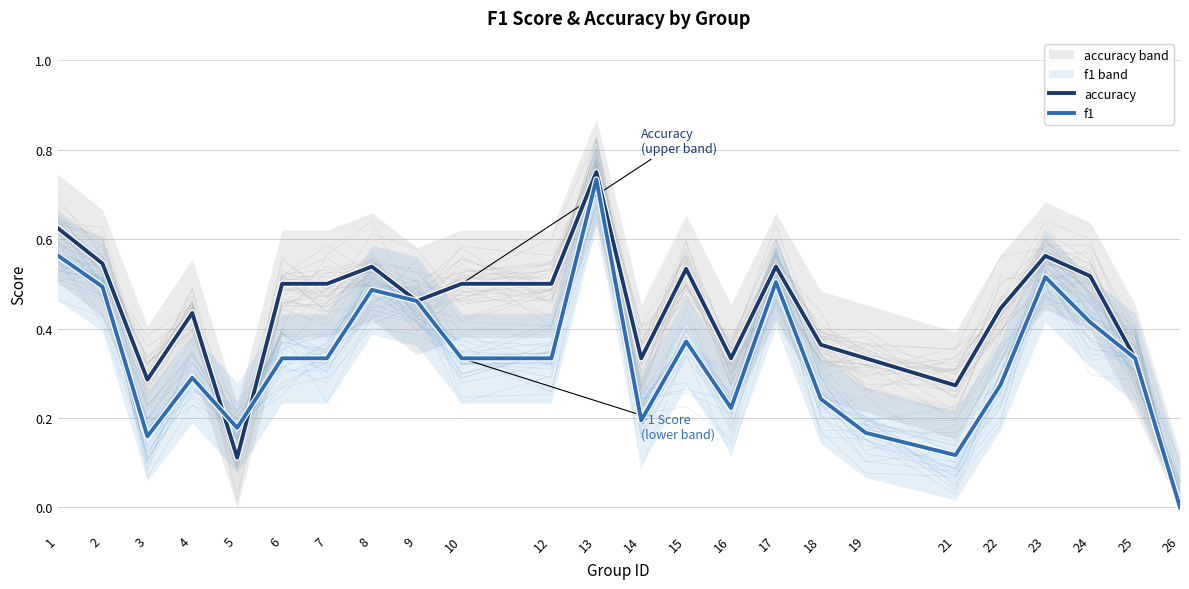

What is the difference between the f1 values at 7 and 19?

0.2